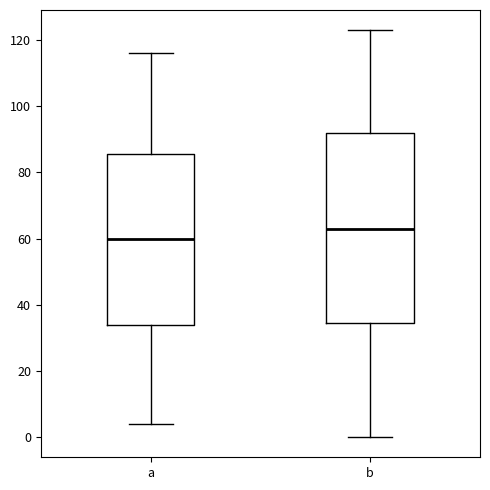

Which box has the highest median line?

b